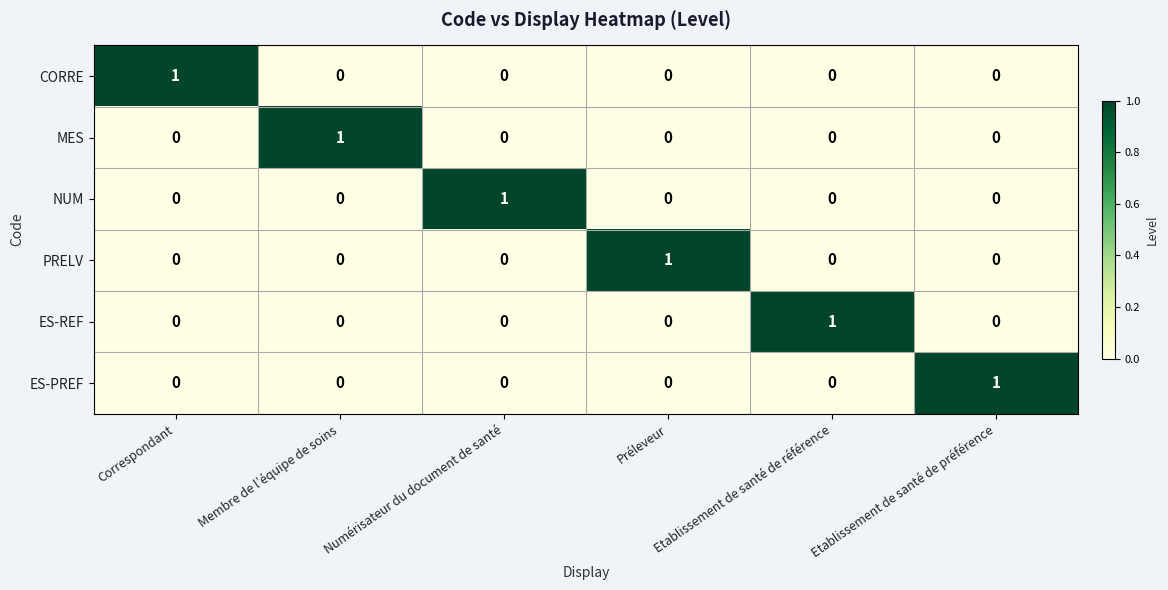

At how many categories does at least one series exceed 0?

6